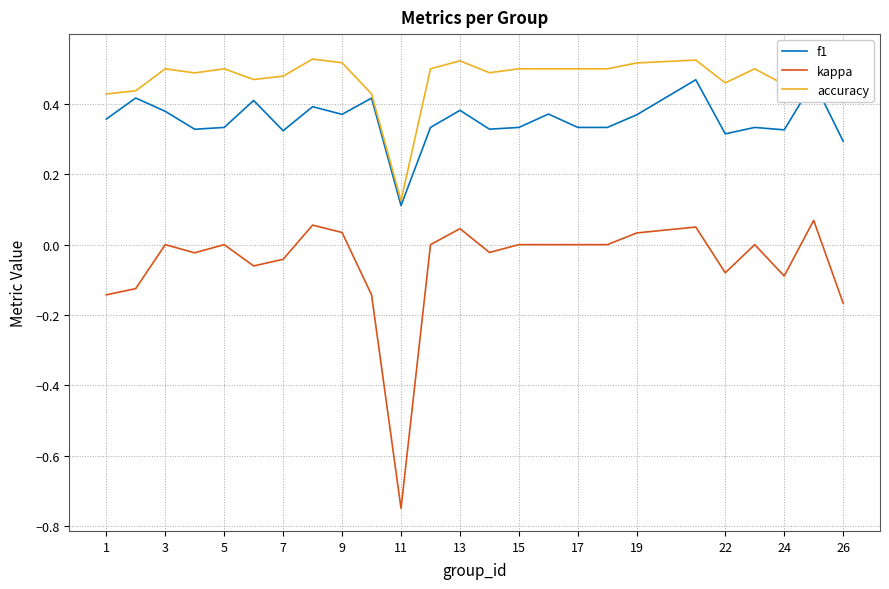

True or false: accuracy and f1 intersect in this chart.

False